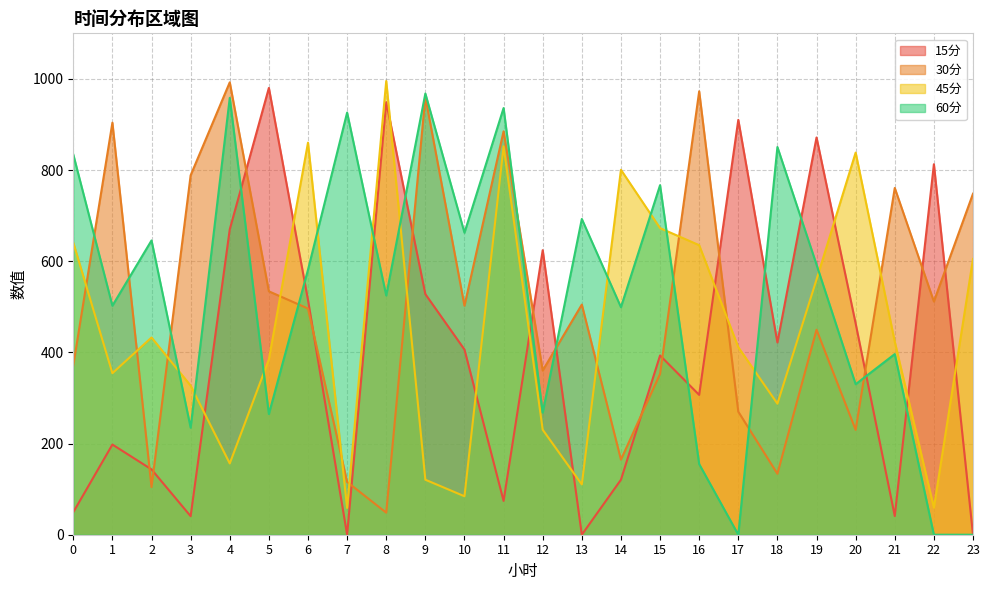

Is the value of 45分 at 21 greater than the value of 60分 at 17?

Yes